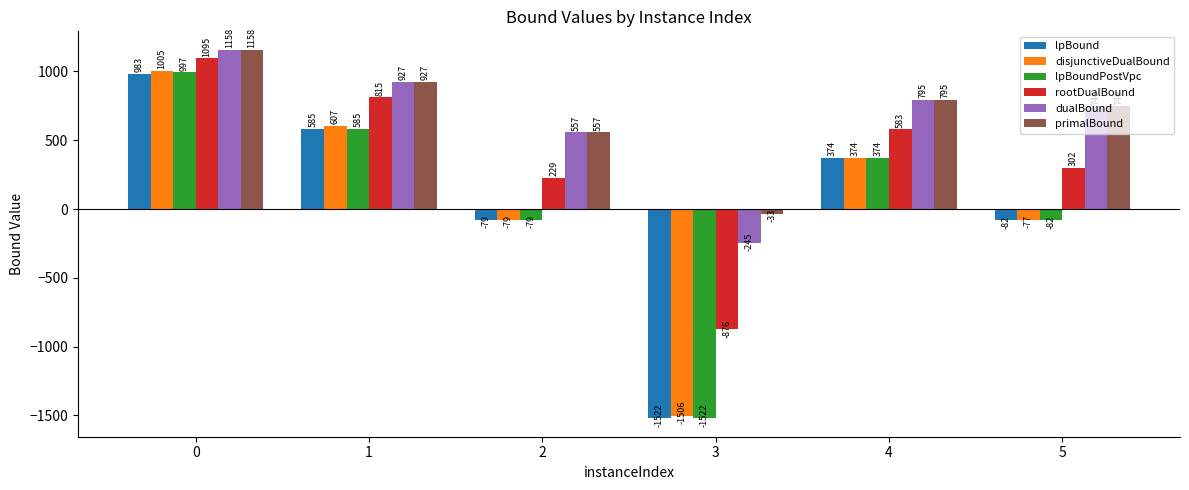

True or false: lpBound has a value of 584.9 at 1.

True